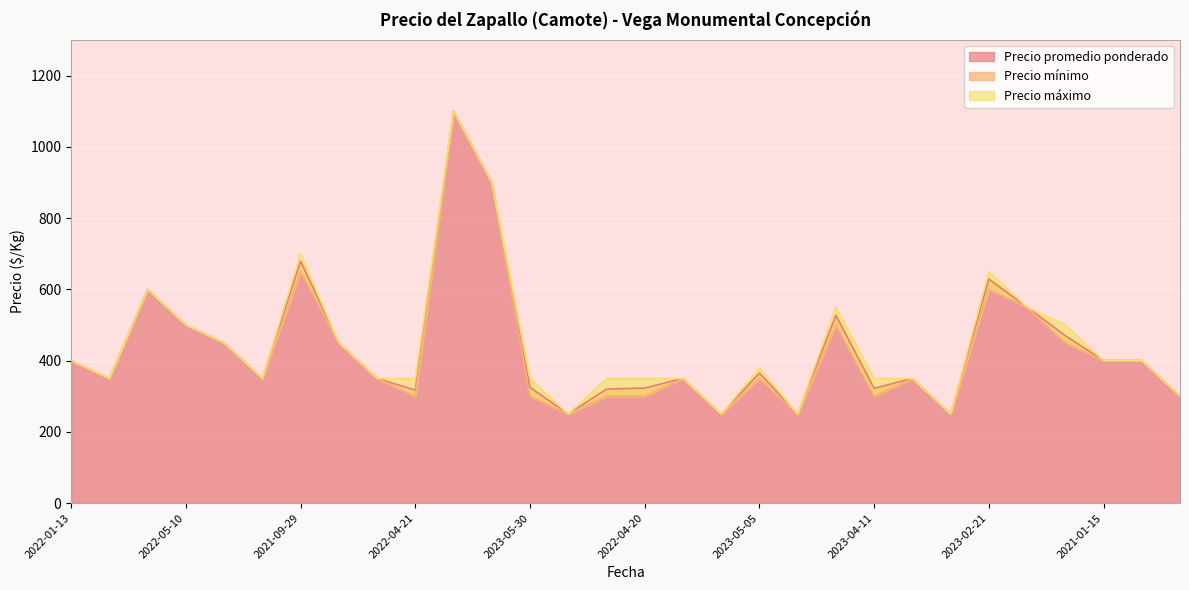

At how many categories does at least one series exceed 890?

2